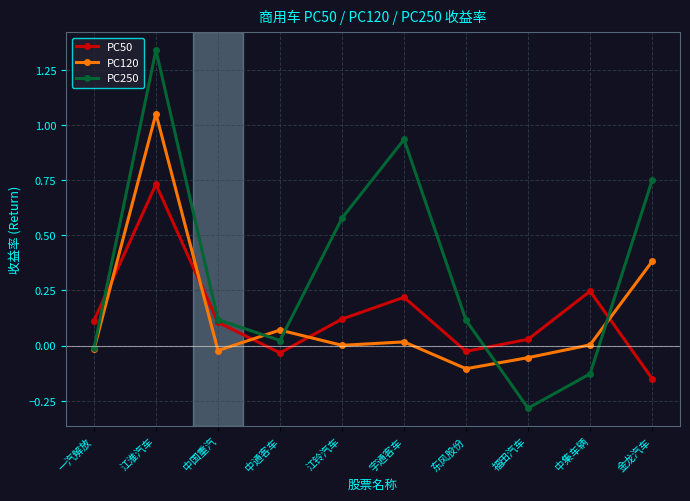

What is the sum of all PC50 values?

1.4